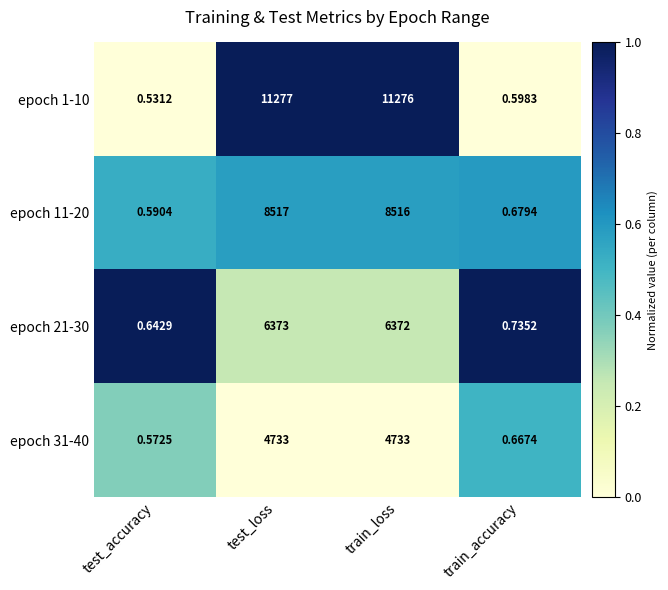

Which category has the lowest value in the epoch 1-10 series?

test_accuracy